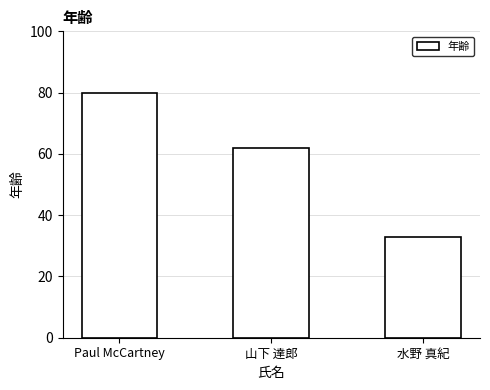

Between 山下 達郎 and Paul McCartney, which is larger?

Paul McCartney